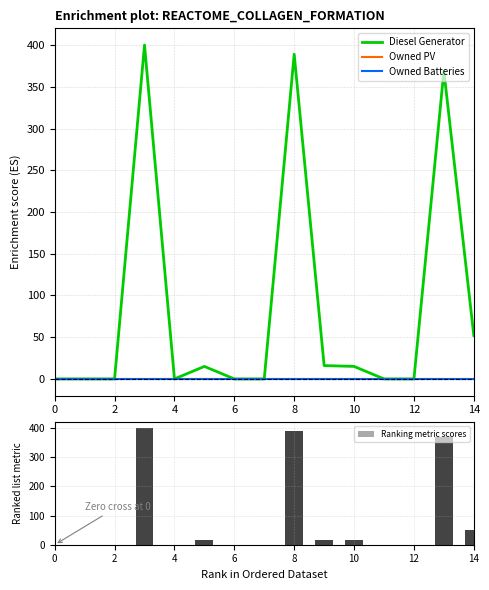

At which label is Ranking metric scores closest to 200?

14